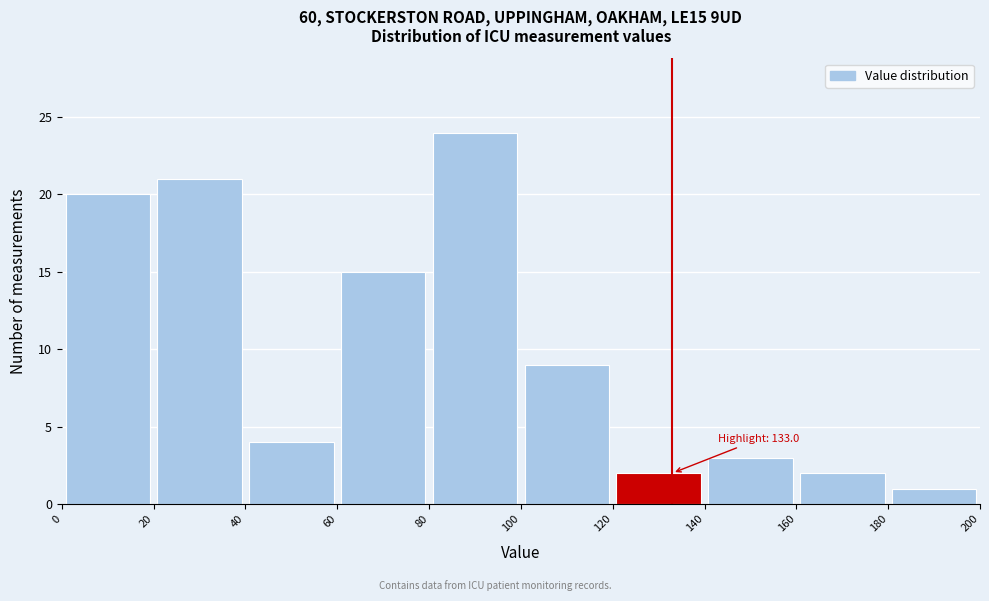

Which range on the x-axis has the tallest bar?

80 to 100